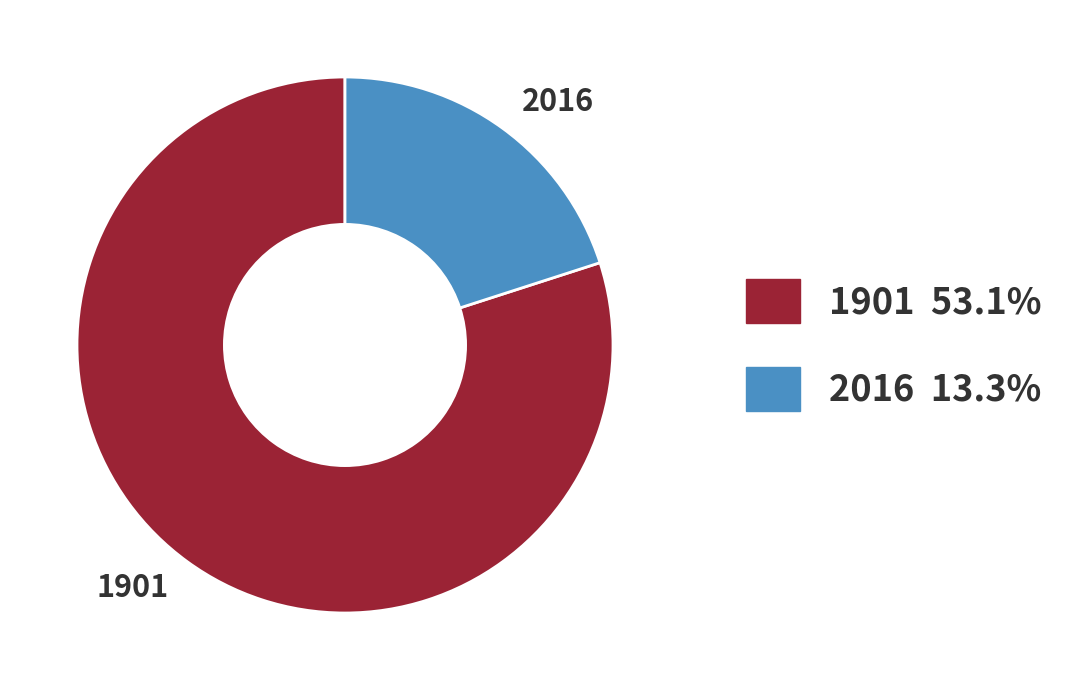

What is the smallest slice in the pie chart?

2016